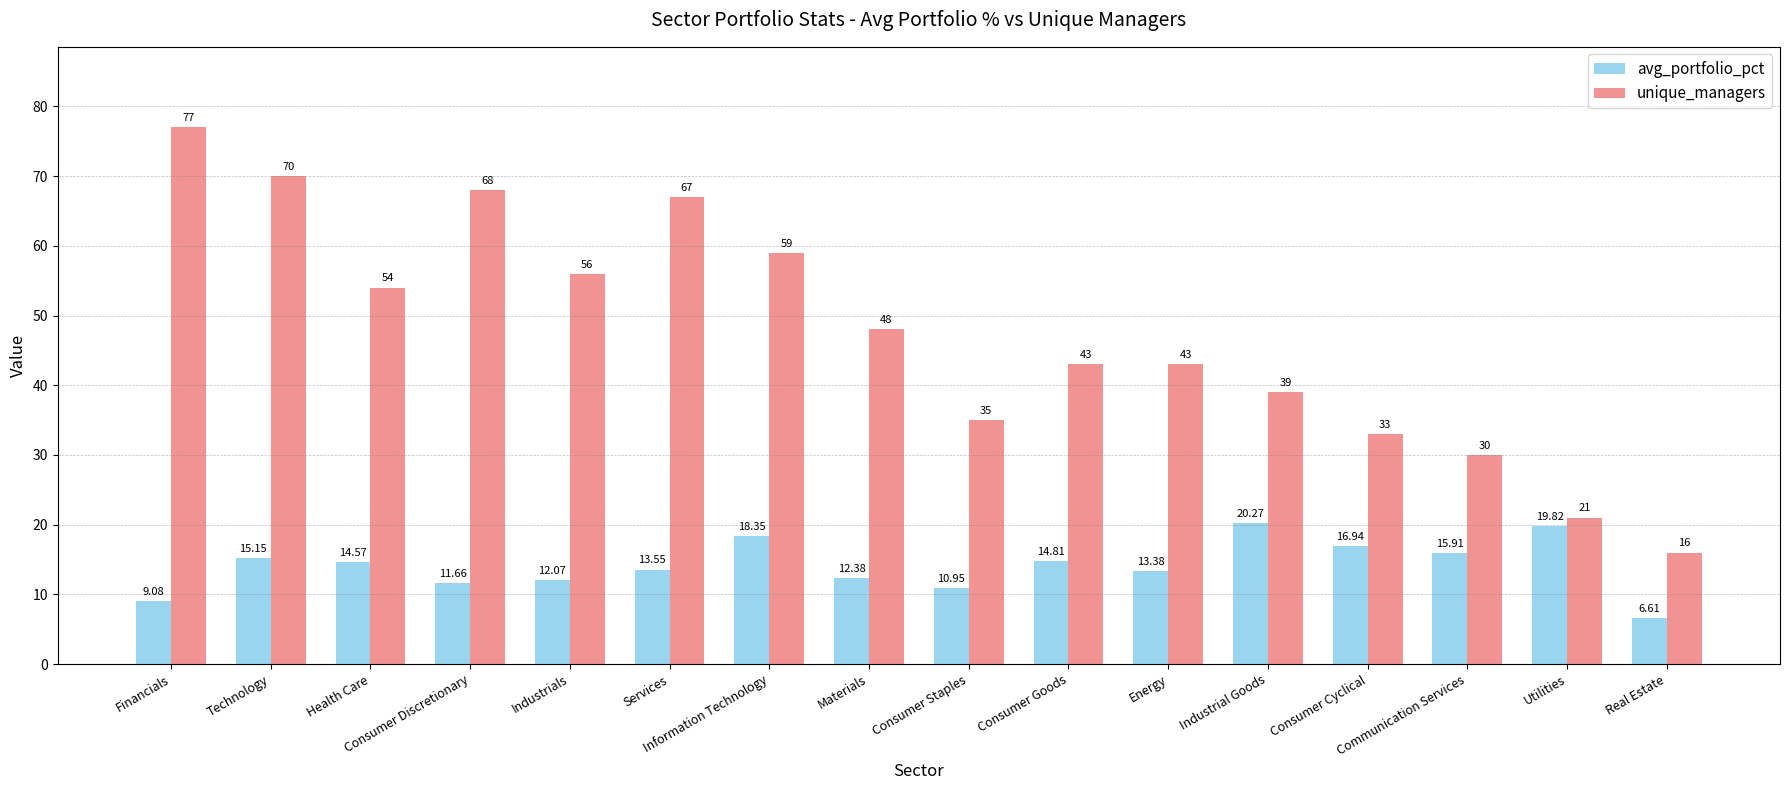

How many bars are there in total?

32